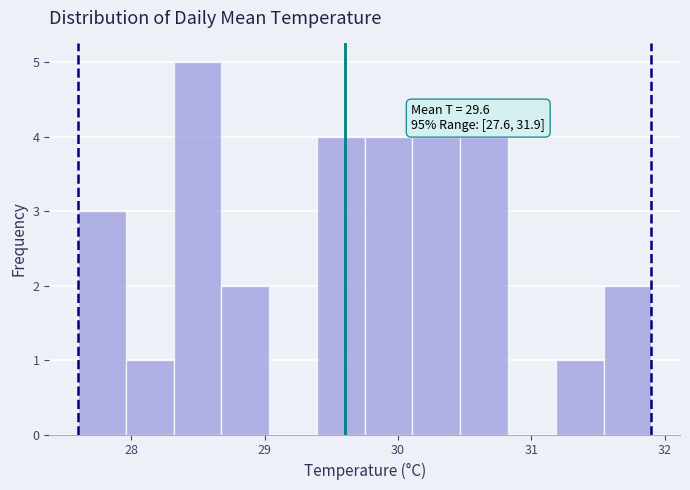

Read against the x-axis, roughly where is the centre of the tallest bar?

28.5